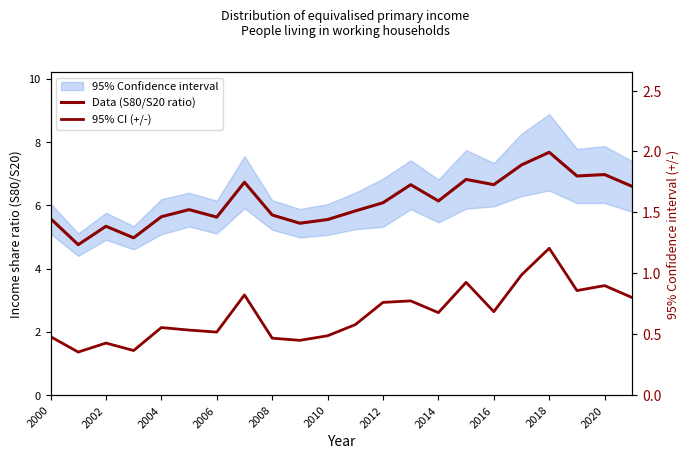

At which category does the chart reach its peak across all series?

2018